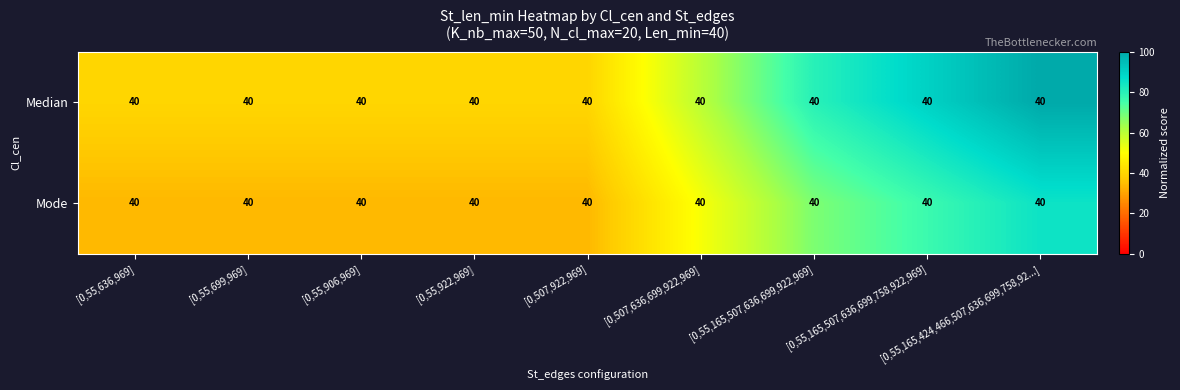

List the labels in order of Median value, smallest first.

[0,55,636,969], [0,55,699,969], [0,55,906,969], [0,55,922,969], [0,507,922,969], [0,507,636,699,922,969], [0,55,165,507,636,699,922,969], [0,55,165,507,636,699,758,922,969], [0,55,165,424,466,507,636,699,758,92...]